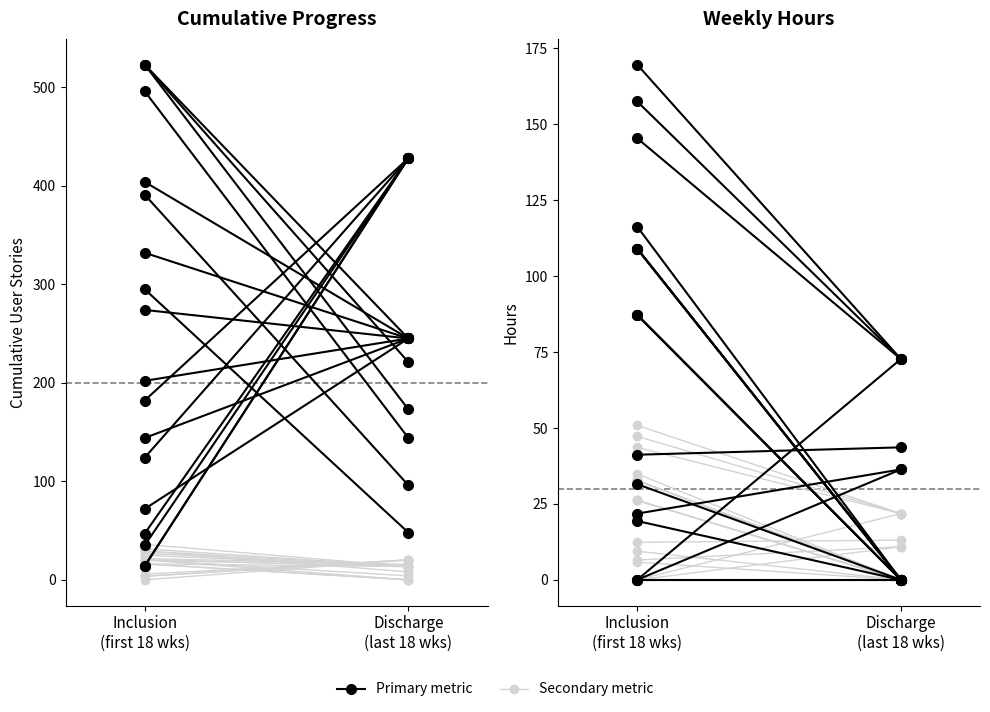

How many times do Cumulative User stories and Total Hours (Required Capacity) cross each other?

11